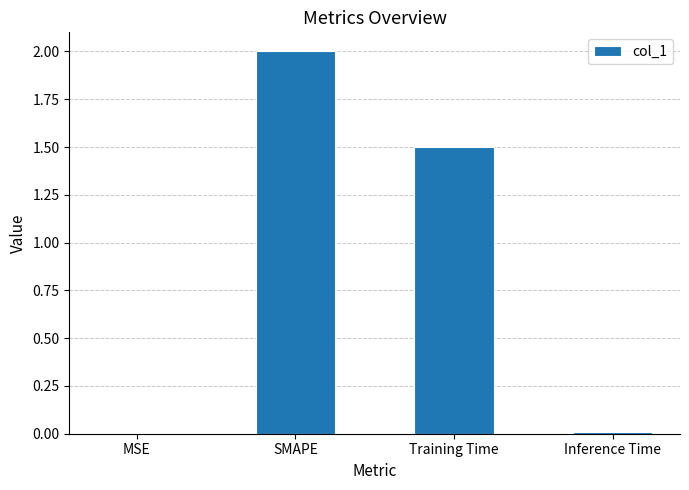

What is the maximum value shown in the chart?

2.0